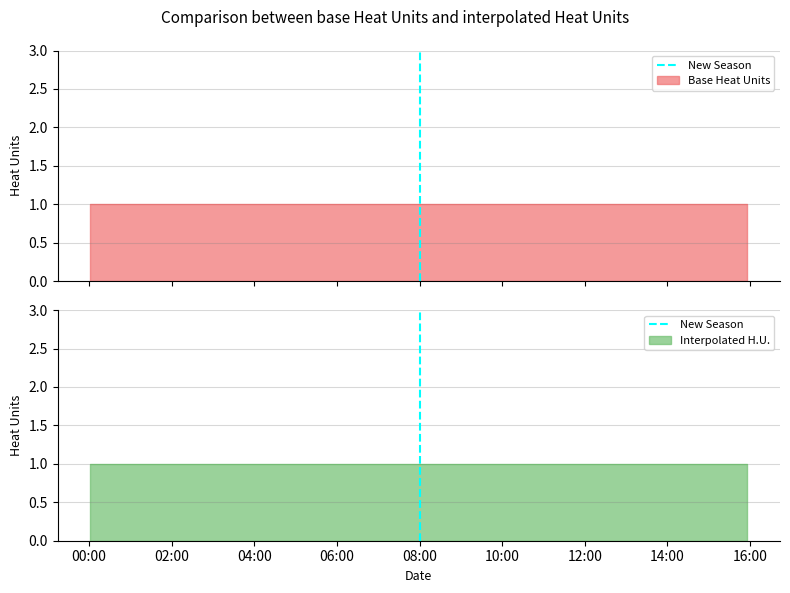

What is the greatest value displayed?

1